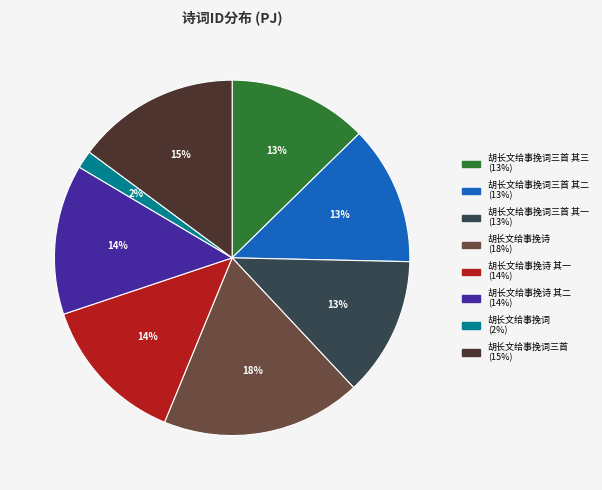

Does any single category account for the majority?

No